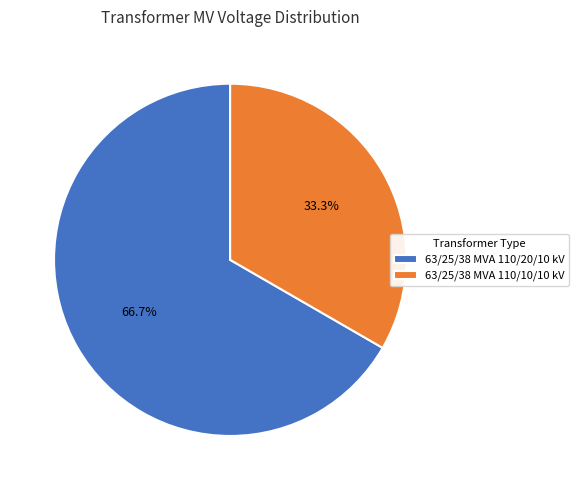

Is 63/25/38 MVA 110/20/10 kV the majority of the pie?

Yes